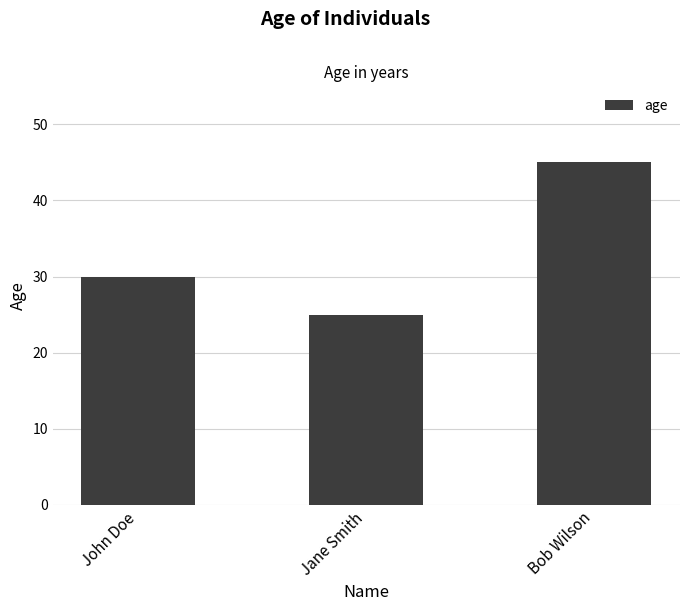

What is the difference between the values at Jane Smith and John Doe?

5